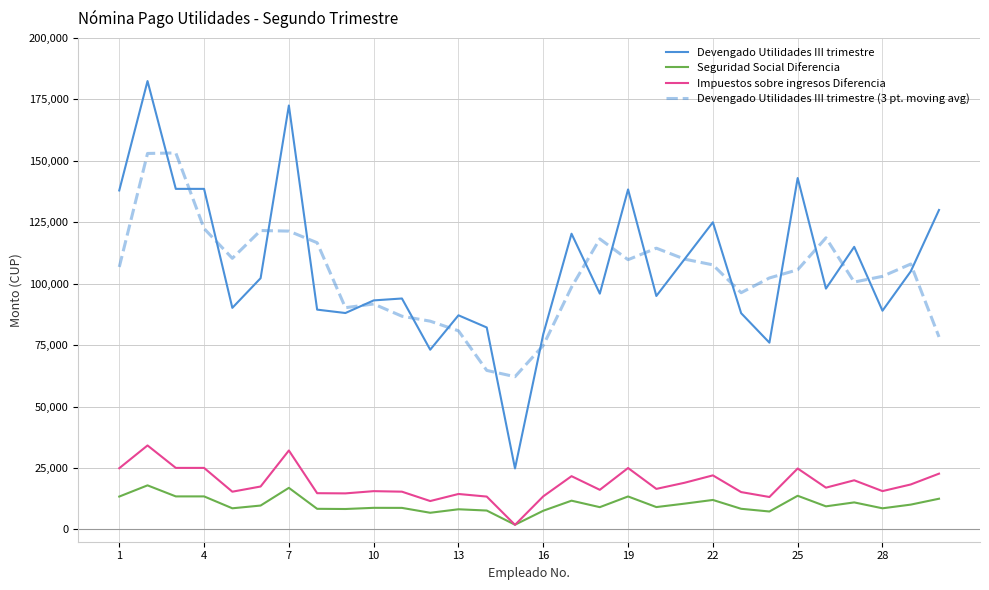

Which series has the largest range (max minus min)?

Devengado Utilidades III trimestre